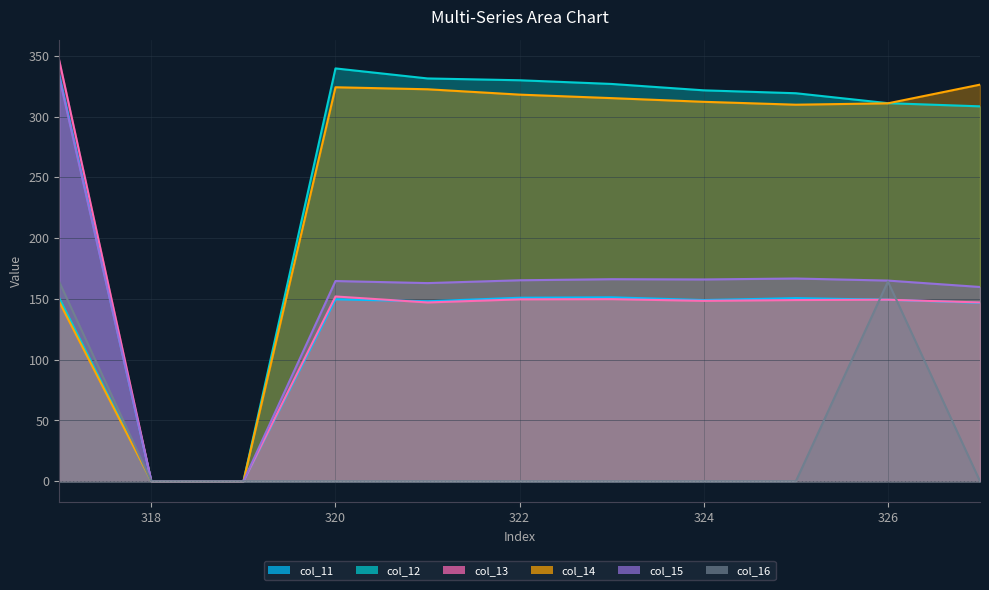

Does the chart have visible grid lines?

Yes